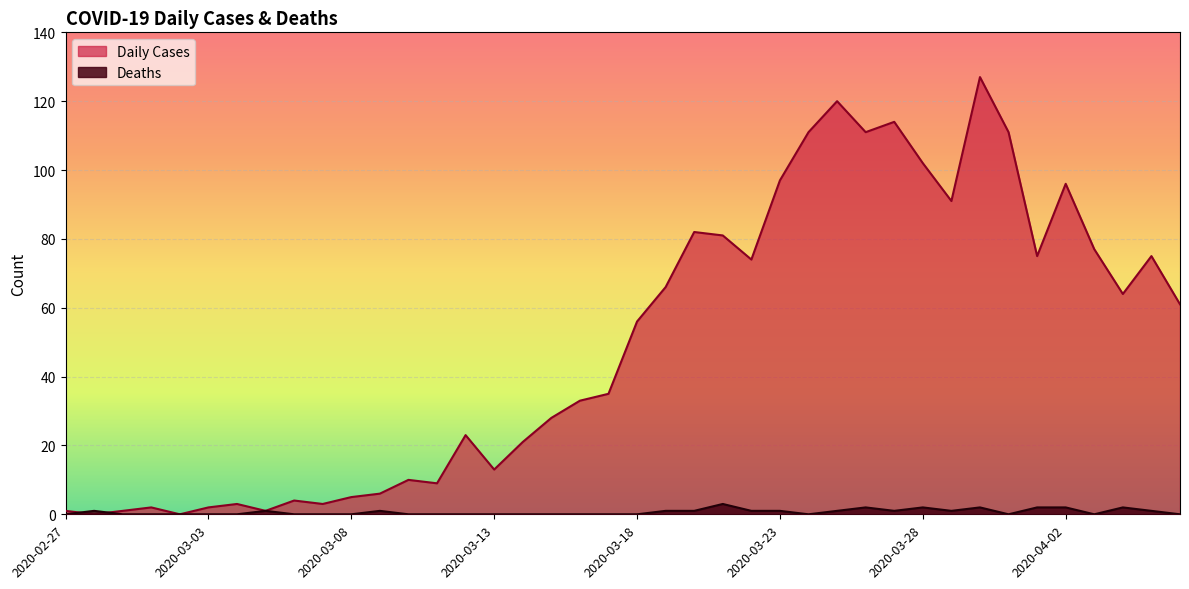

How many lines are shown in the chart?

2